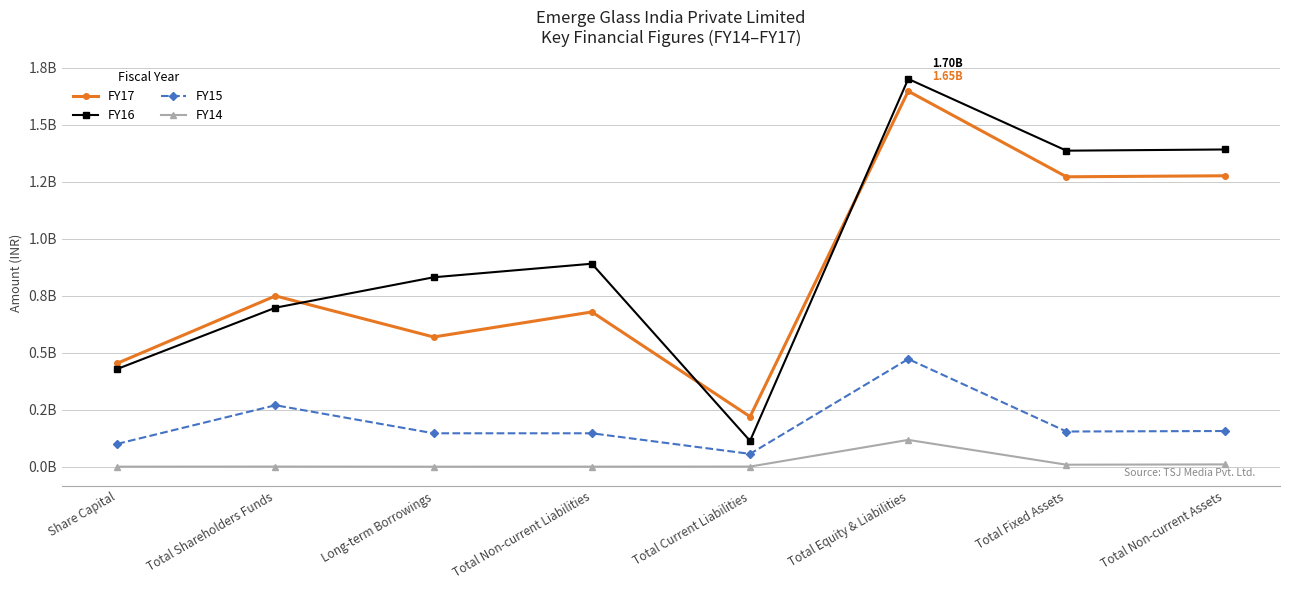

Is this an area chart (filled region under the line)?

No